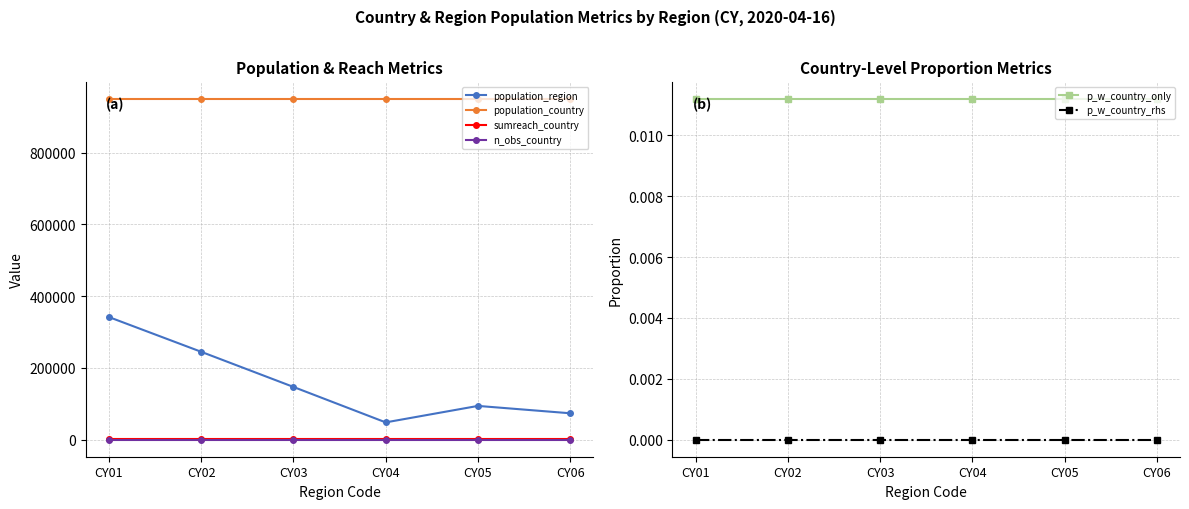

True or false: sumreach_country and p_w_country_only intersect in this chart.

False